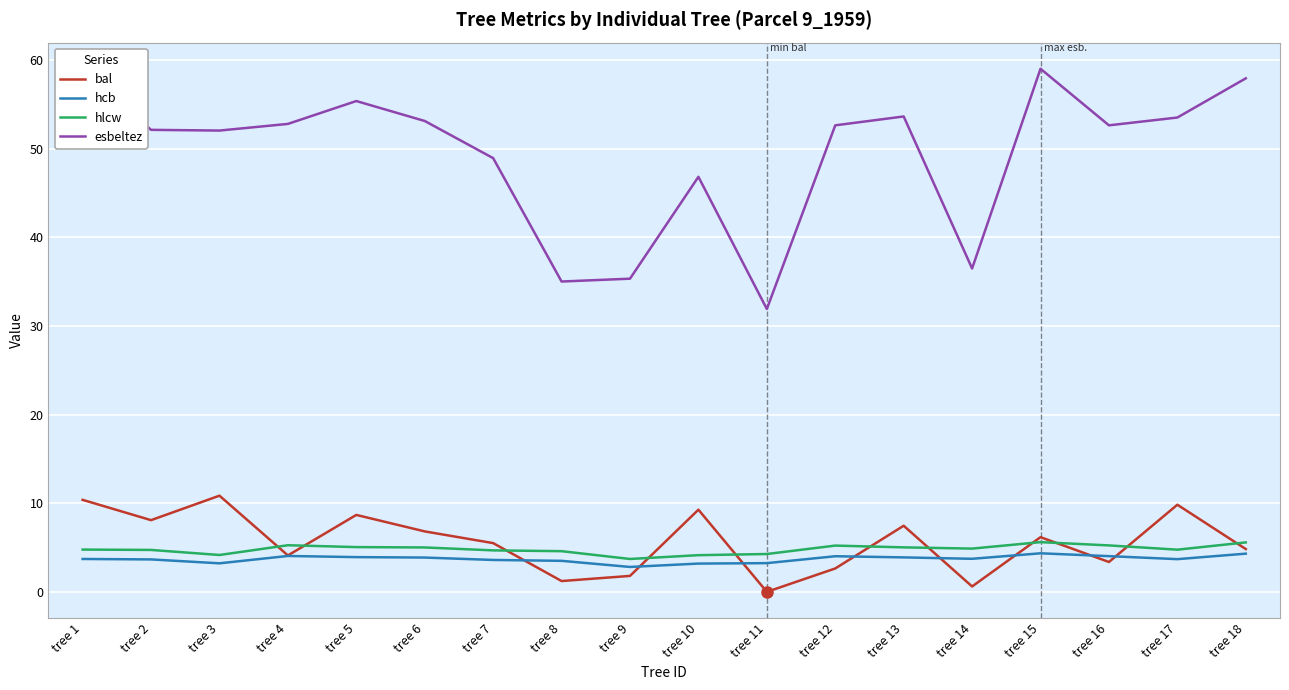

True or false: bal has more than 2 interior local peaks.

True